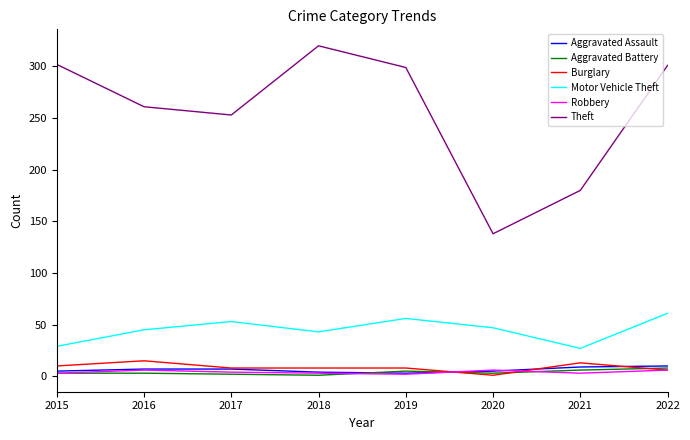

What is the highest value of the Motor Vehicle Theft series?

61